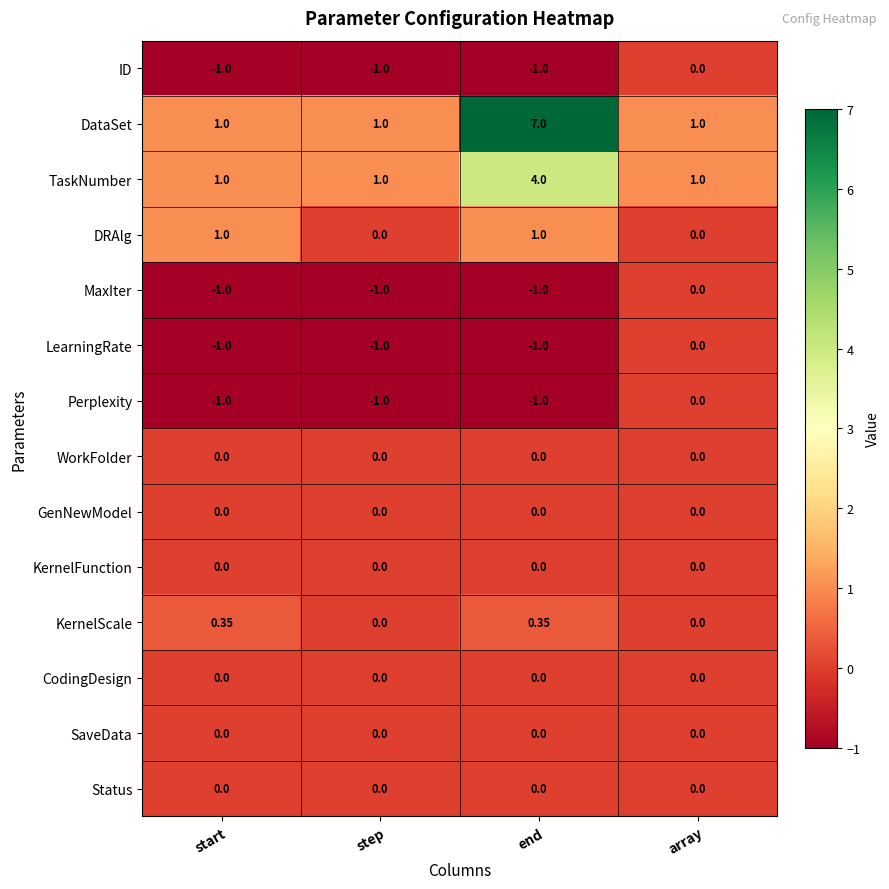

Which series has the widest spread of values?

DataSet